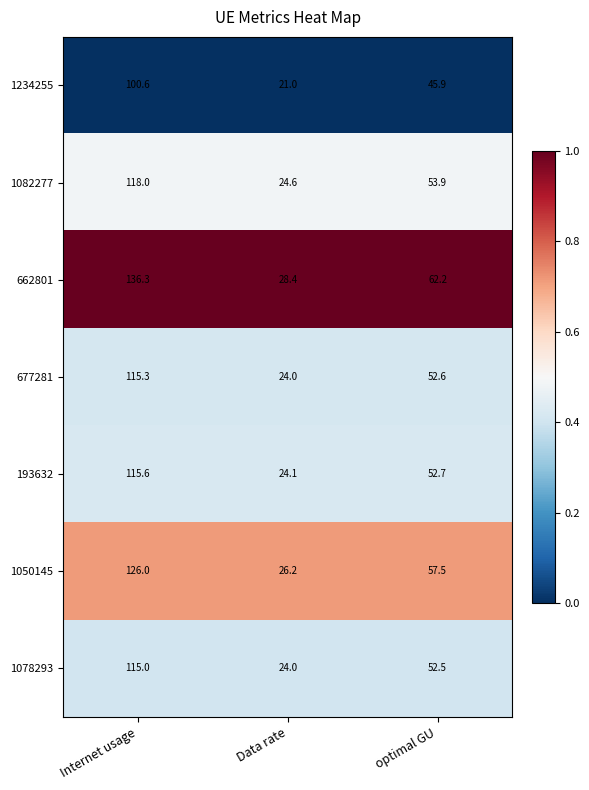

Reading right to left, list all the values displayed in this chart.

1234255: optimal GU=45.9	Data rate=21.0	Internet usage=100.6
1082277: optimal GU=53.9	Data rate=24.6	Internet usage=118.0
662801: optimal GU=62.2	Data rate=28.4	Internet usage=136.3
677281: optimal GU=52.6	Data rate=24.0	Internet usage=115.3
193632: optimal GU=52.7	Data rate=24.1	Internet usage=115.6
1050145: optimal GU=57.5	Data rate=26.2	Internet usage=126.0
1078293: optimal GU=52.5	Data rate=24.0	Internet usage=115.0